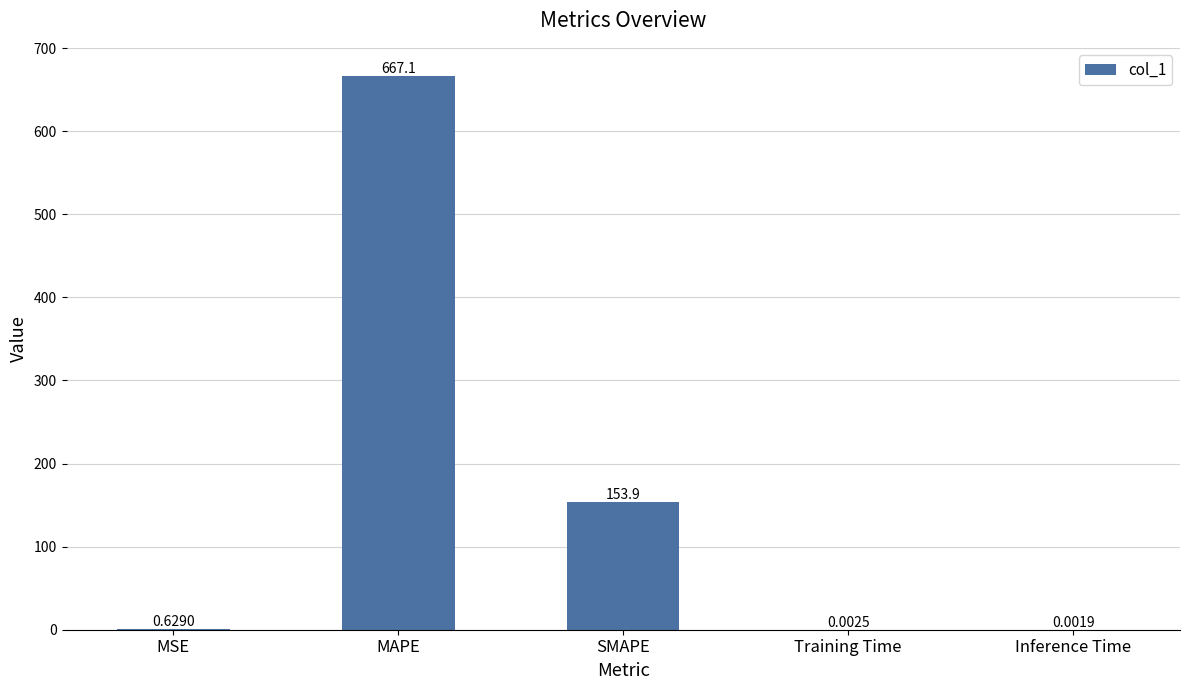

At which category does the chart reach its peak across all series?

MAPE